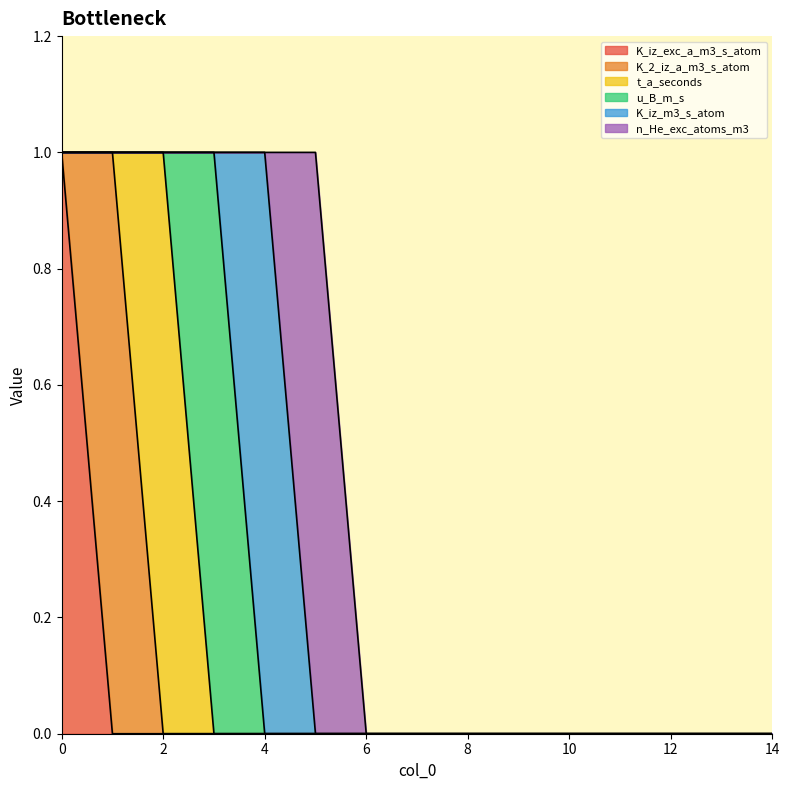

Reading right to left, extract all data points from this chart.

K_iz_exc_a_m3_s_atom: 14=0	13=0	12=0	11=0	10=0	9=0	8=0	7=0	6=0	5=0	4=0	3=0	2=0	1=0	0=1
K_2_iz_a_m3_s_atom: 14=0	13=0	12=0	11=0	10=0	9=0	8=0	7=0	6=0	5=0	4=0	3=0	2=0	1=1	0=0
t_a_seconds: 14=0	13=0	12=0	11=0	10=0	9=0	8=0	7=0	6=0	5=0	4=0	3=0	2=1	1=0	0=0
u_B_m_s: 14=0	13=0	12=0	11=0	10=0	9=0	8=0	7=0	6=0	5=0	4=0	3=1	2=0	1=0	0=0
K_iz_m3_s_atom: 14=0	13=0	12=0	11=0	10=0	9=0	8=0	7=0	6=0	5=0	4=1	3=0	2=0	1=0	0=0
n_He_exc_atoms_m3: 14=0	13=0	12=0	11=0	10=0	9=0	8=0	7=0	6=0	5=1	4=0	3=0	2=0	1=0	0=0